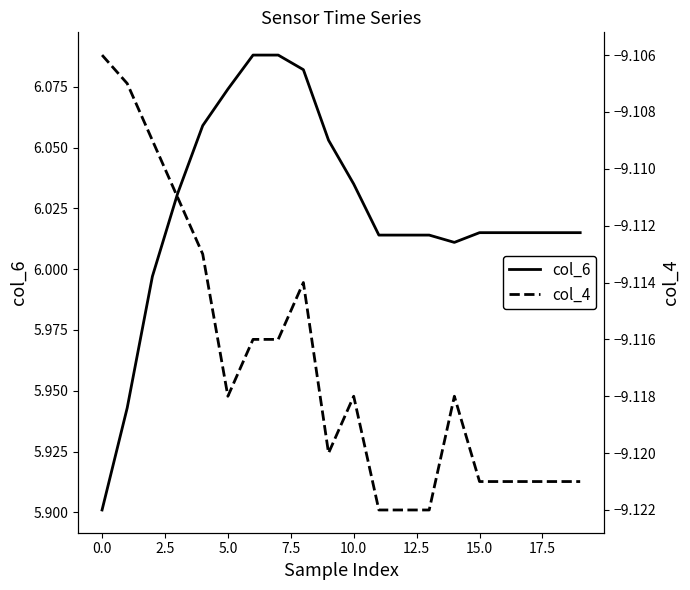

True or false: col_4 has a value of -9.1 at 17.5.

True